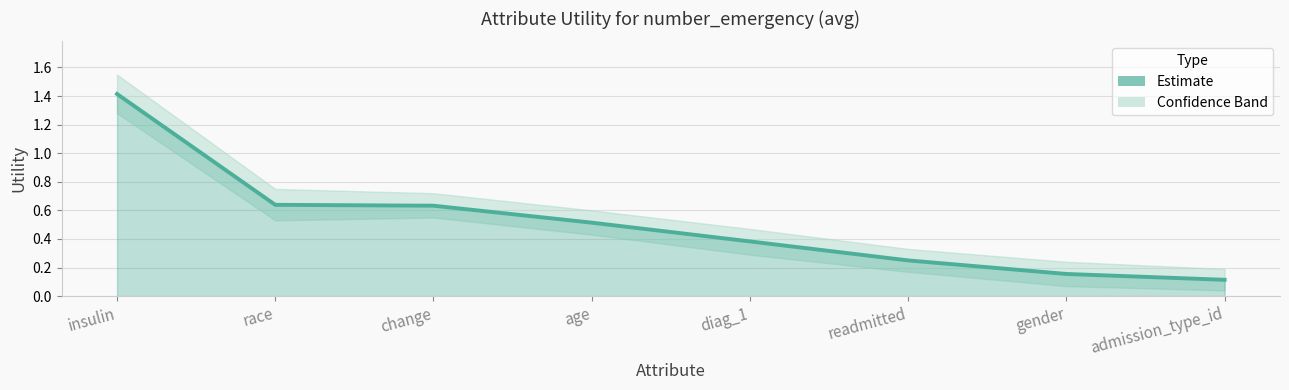

Is it true that the value at admission_type_id is 0.1?

True